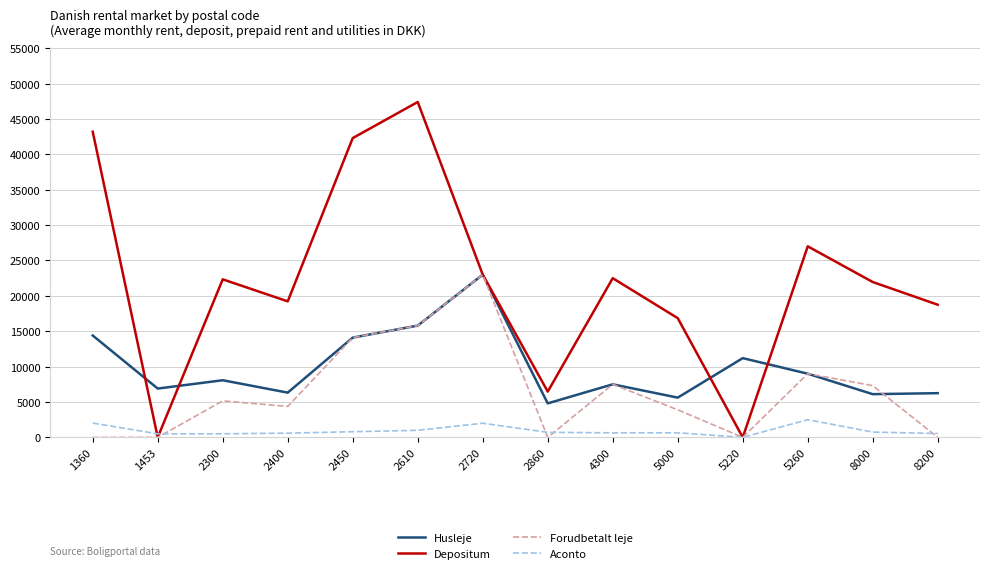

In Husleje, how many points are higher than both neighbors (excluding endpoints)?

4